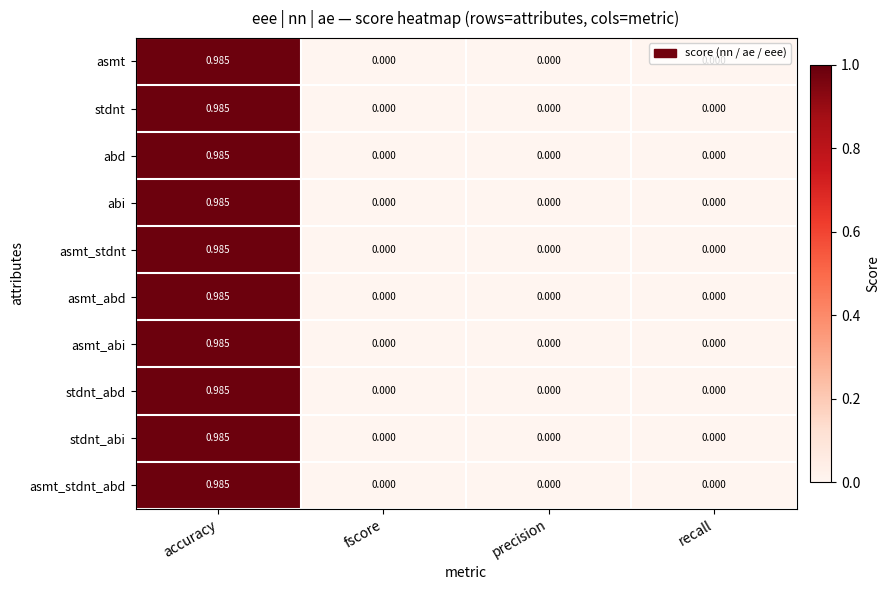

How many distinct data groups are displayed?

10